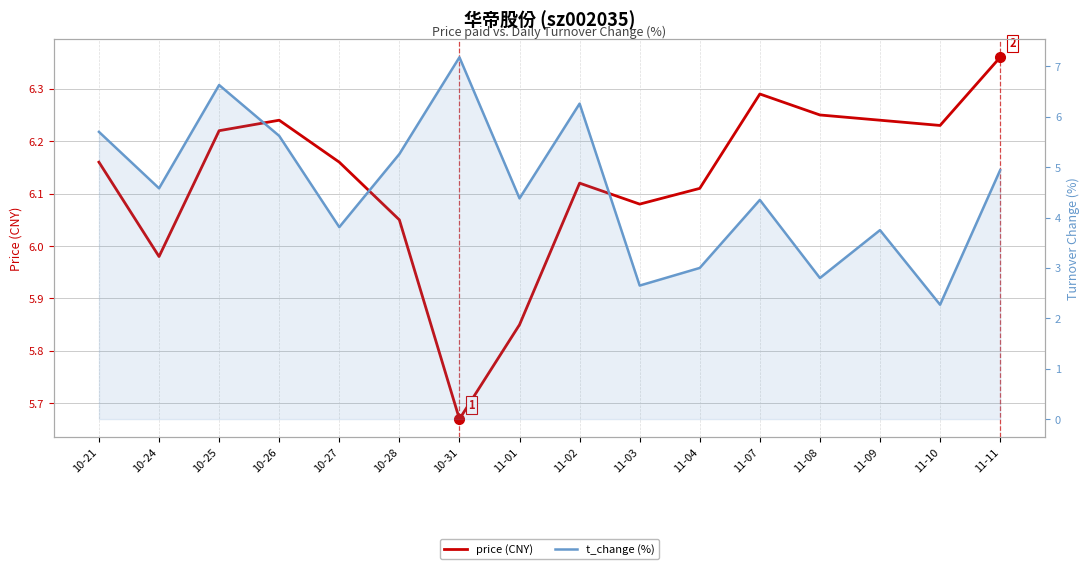

The price (CNY) series shows 1.8 at 10-28. True or false?

False